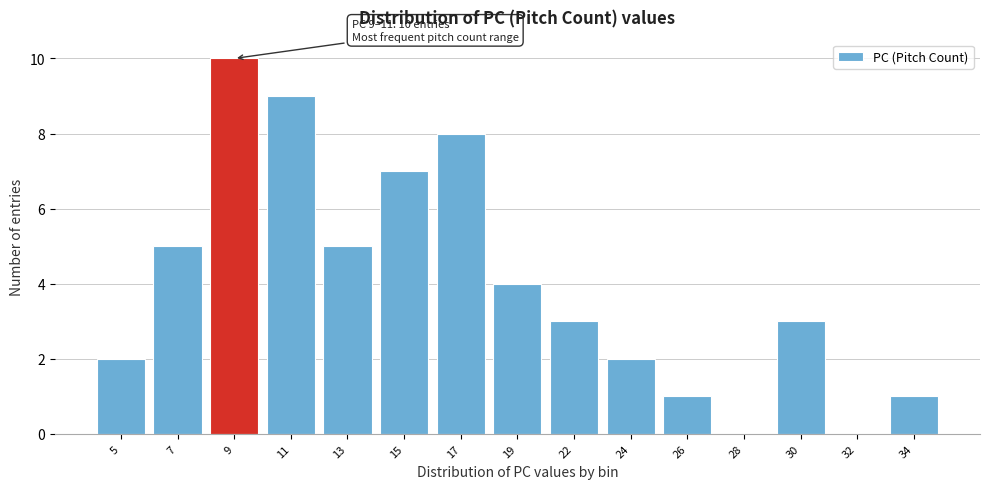

Reading right to left, transcribe all the data shown in this chart.

34=1	32=0	30=3	28=0	26=1	24=2	22=3	19=4	17=8	15=7	13=5	11=9	9=10	7=5	5=2